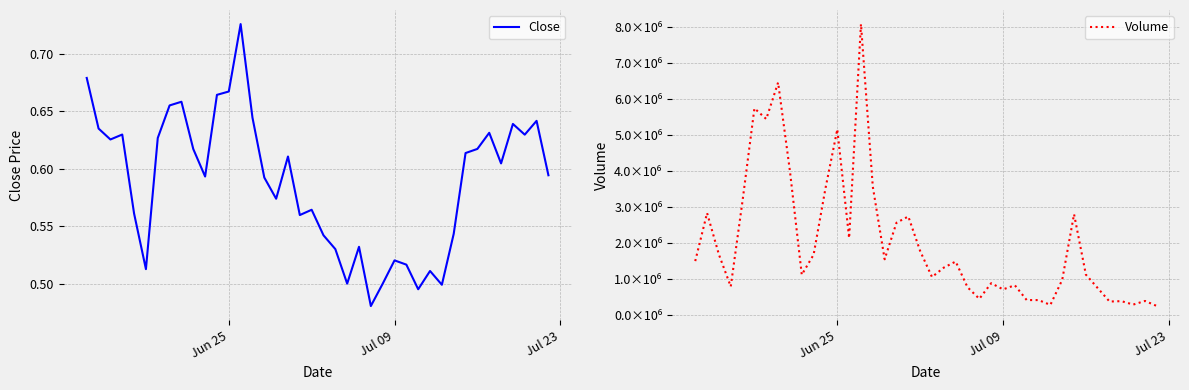

At how many categories does at least one series exceed 458253?

31